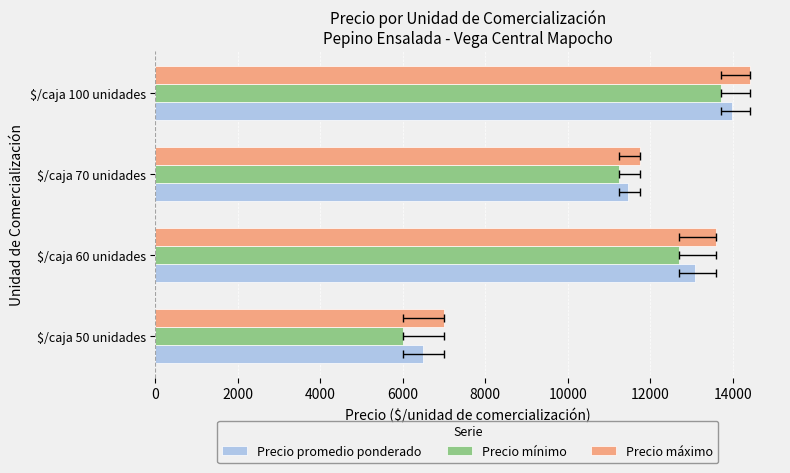

How many values in the Precio máximo series are below 13600?

2